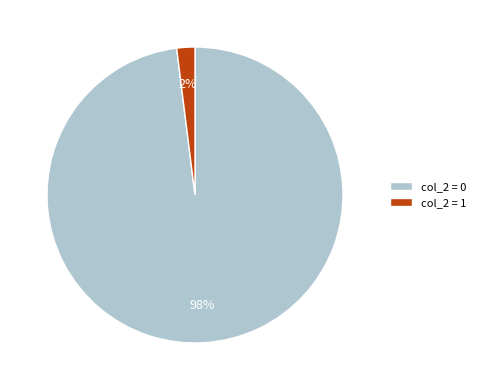

The col_2 = 1 slice represents 12% of the pie. True or false?

False